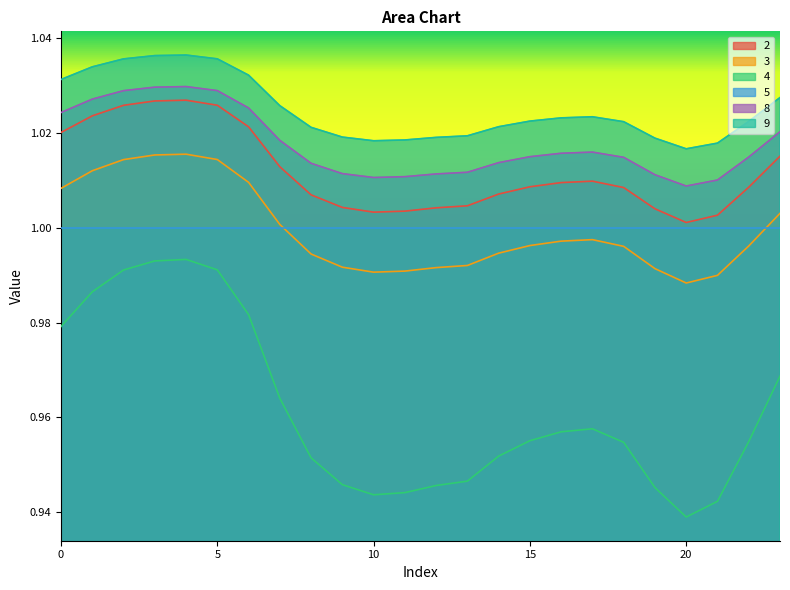

Rank the series by their maximum value, from lowest to highest.

4, 5, 3, 2, 8, 9